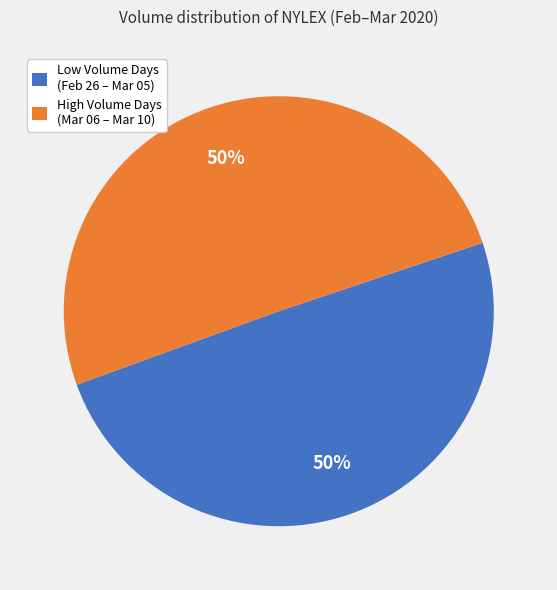

True or false: Low Volume Days (Feb 26 – Mar 05) accounts for 50% of the total.

True